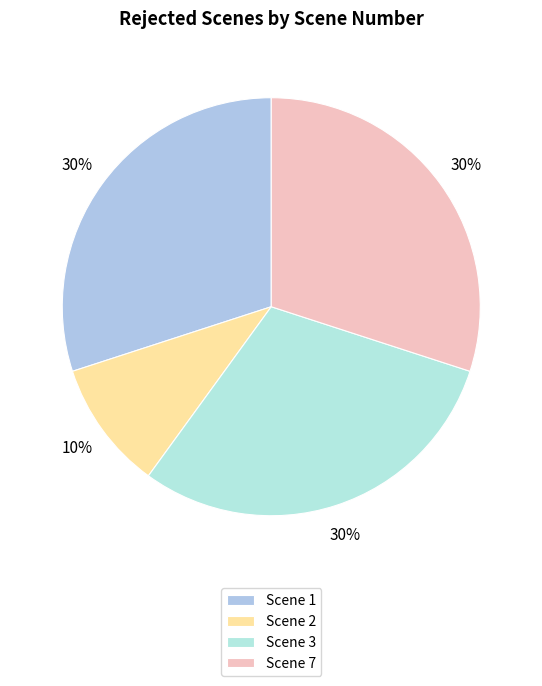

To the nearest percent, what is the difference between the largest and smallest slice percentages?

20%